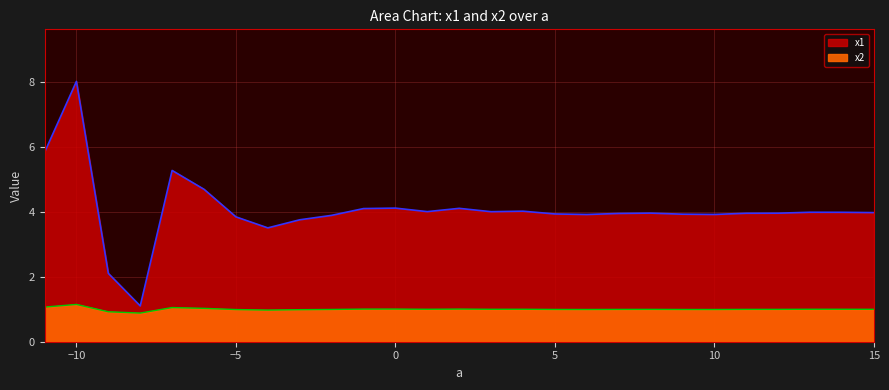

Is the value of x1 at 3 greater than the value of x2 at -7?

Yes